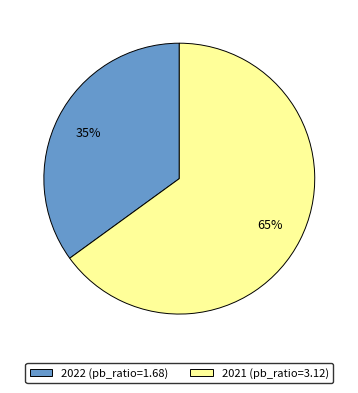

How many slices are in this pie chart?

2